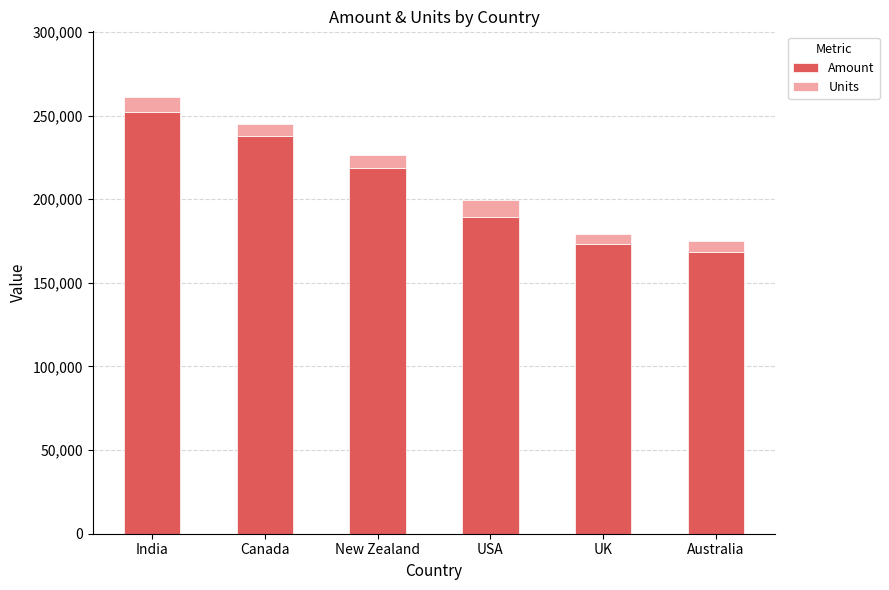

What is the difference between the second highest and second lowest values in the Amount series?

64414